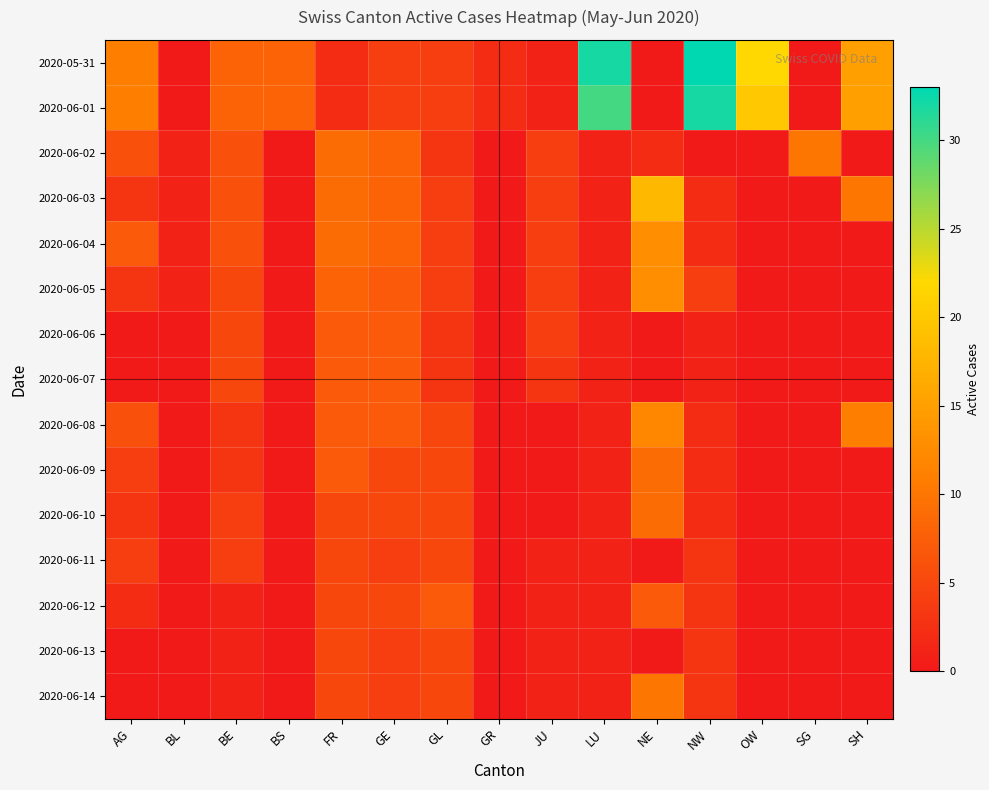

Rank the series by their maximum value, from highest to lowest.

2020-05-31, 2020-06-01, 2020-06-03, 2020-06-04, 2020-06-05, 2020-06-08, 2020-06-02, 2020-06-14, 2020-06-09, 2020-06-10, 2020-06-06, 2020-06-07, 2020-06-12, 2020-06-11, 2020-06-13